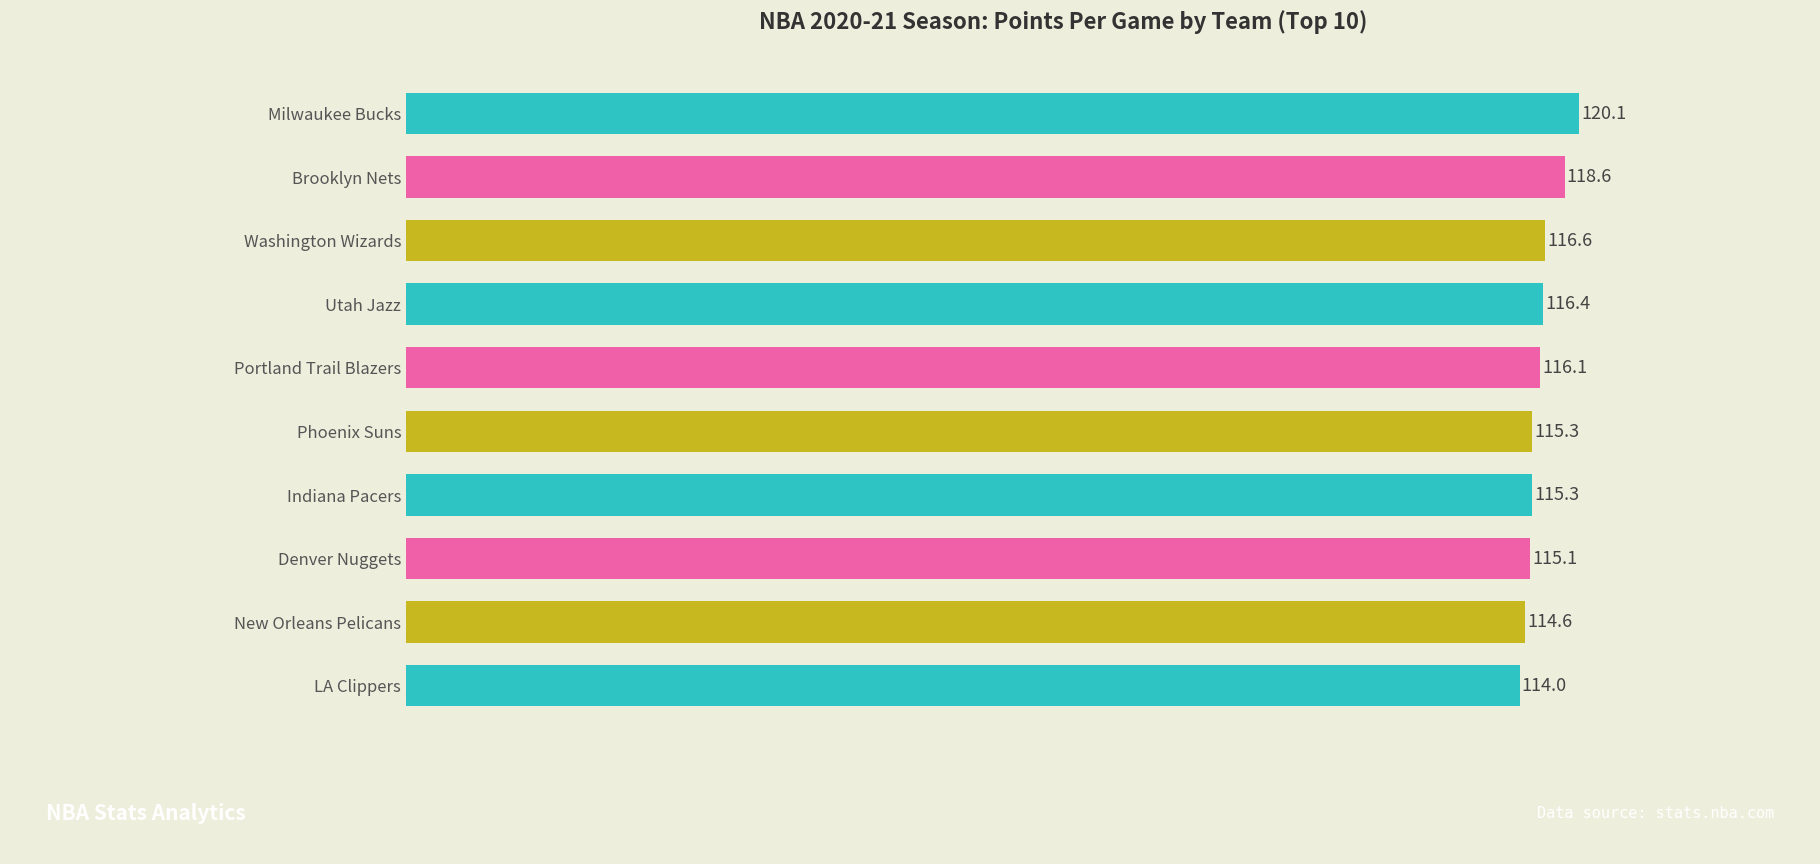

Reading top to bottom, list all the values displayed in this chart.

Milwaukee Bucks=120.1	Brooklyn Nets=118.6	Washington Wizards=116.6	Utah Jazz=116.4	Portland Trail Blazers=116.1	Phoenix Suns=115.3	Indiana Pacers=115.3	Denver Nuggets=115.1	New Orleans Pelicans=114.6	LA Clippers=114.0